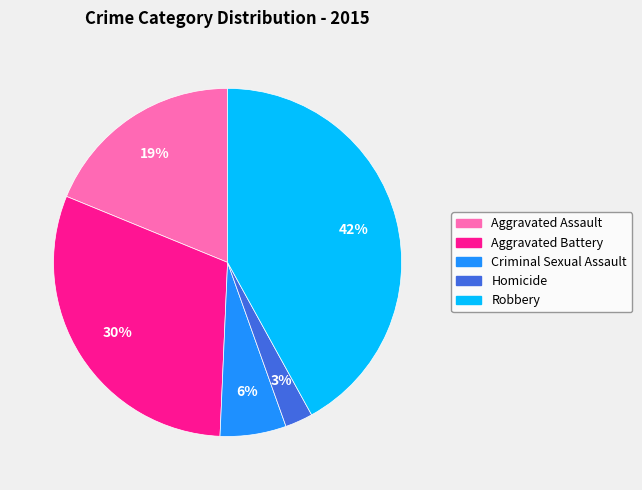

How many slices are in this pie chart?

5